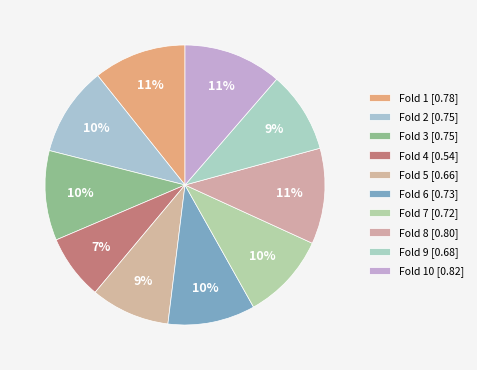

Rank the categories by value from highest to lowest.

Fold 10, Fold 8, Fold 1, Fold 3, Fold 2, Fold 6, Fold 7, Fold 9, Fold 5, Fold 4